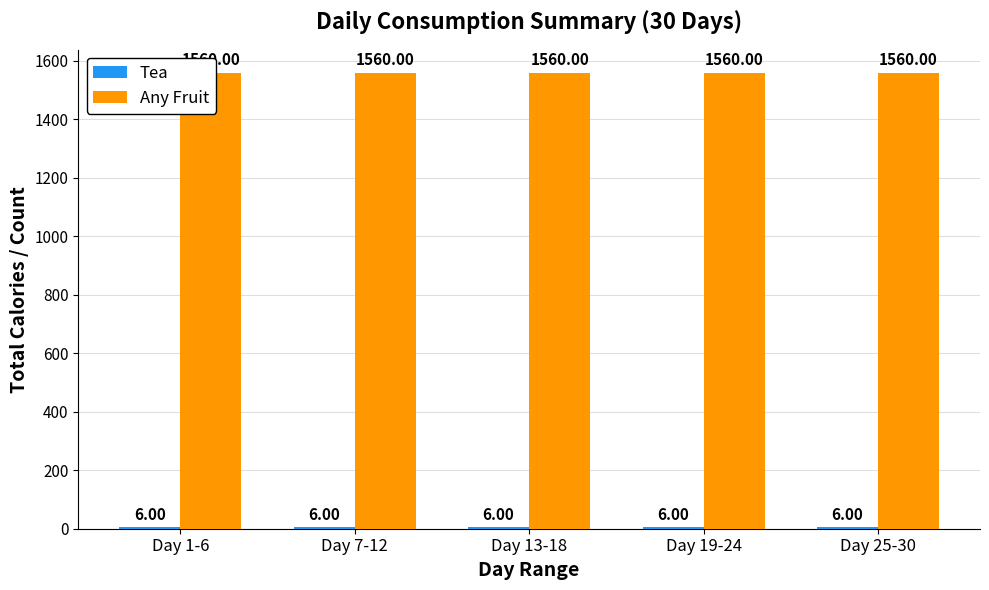

What is the sum of the Any Fruit values at Day 19-24 and Day 1-6?

3120